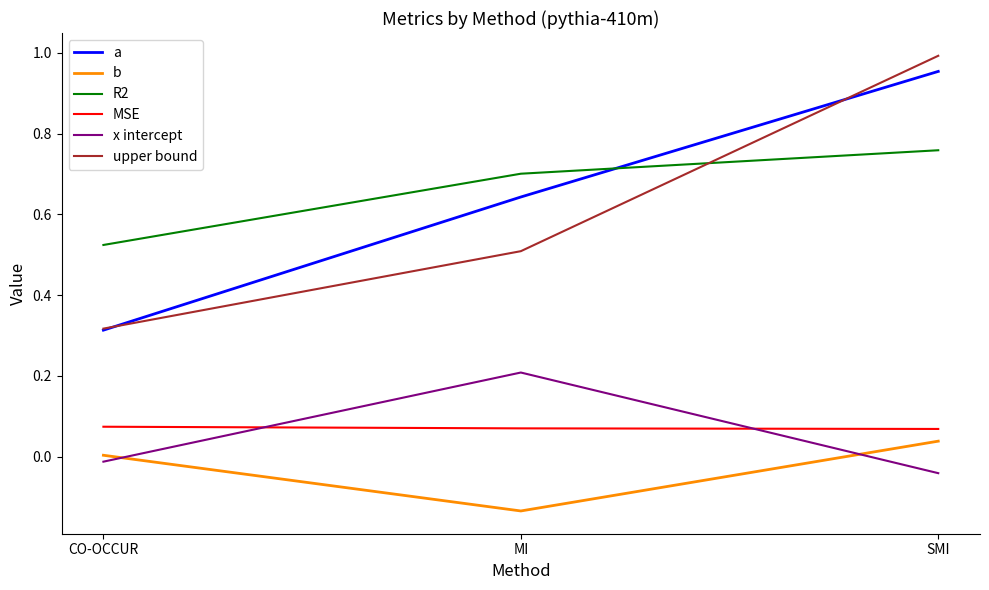

At which label does R2 reach its minimum?

CO-OCCUR